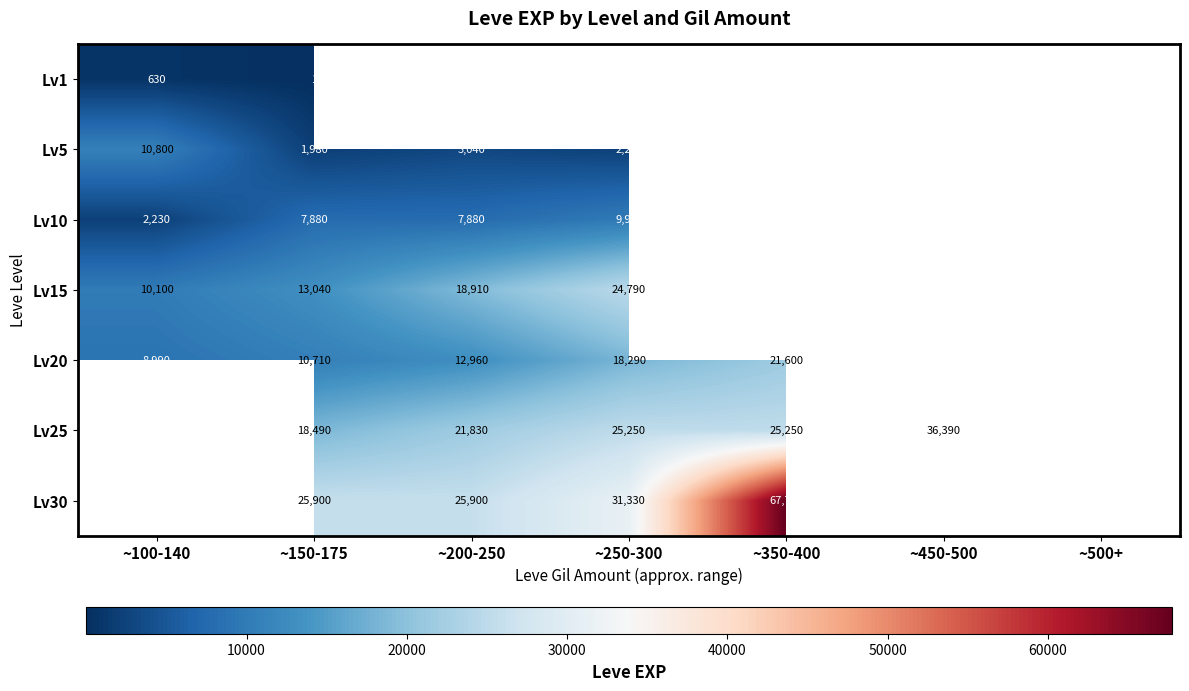

Is it true that Lv20 equals 10710 at ~150-175?

True